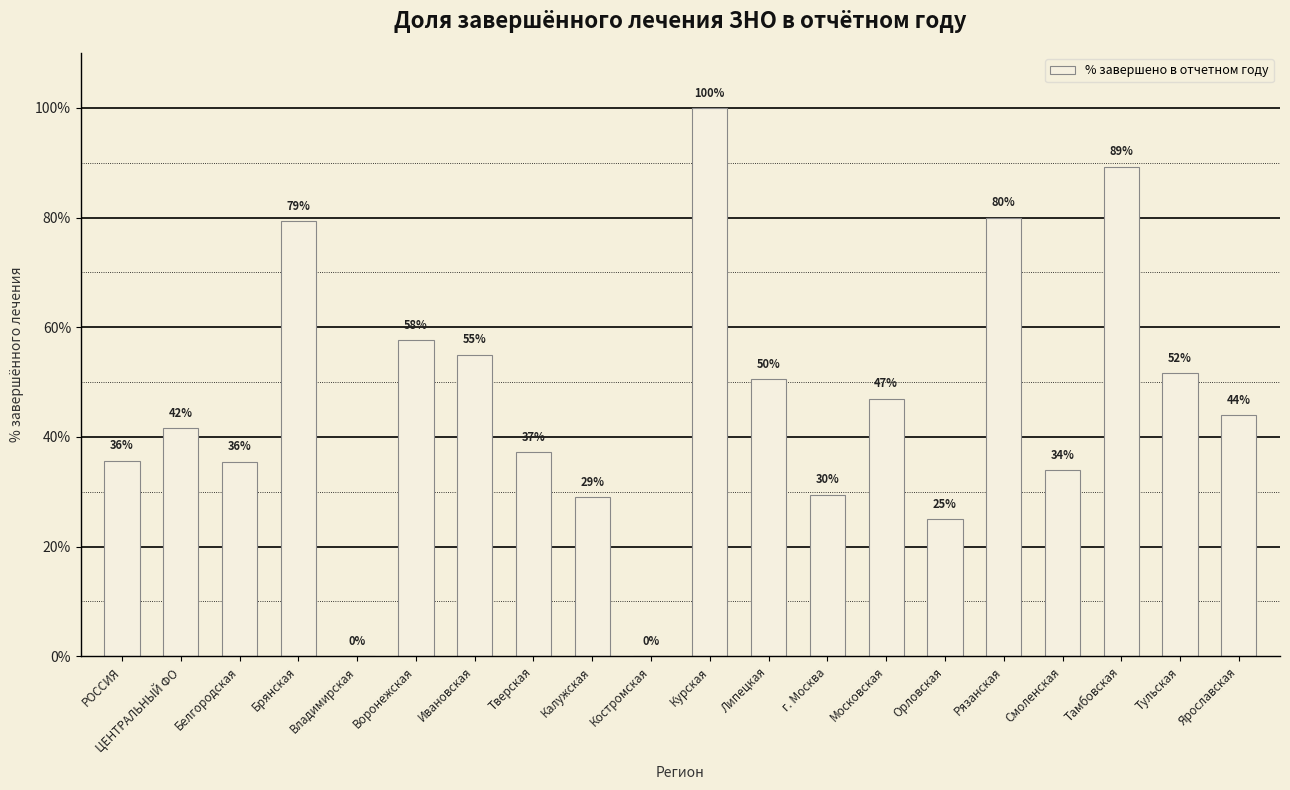

What is the sum of the values at Курская and Владимирская?

100.0